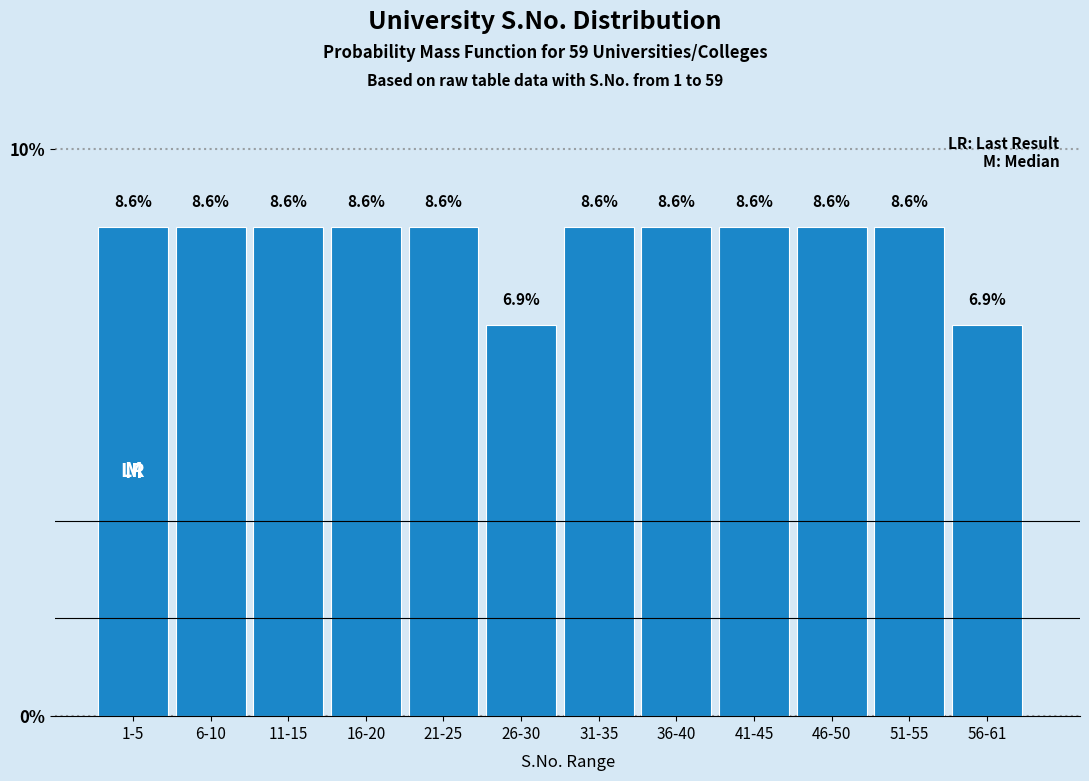

Reading left to right, what are all the values shown in this chart?

1-5=8.6	6-10=8.6	11-15=8.6	16-20=8.6	21-25=8.6	26-30=6.9	31-35=8.6	36-40=8.6	41-45=8.6	46-50=8.6	51-55=8.6	56-61=6.9